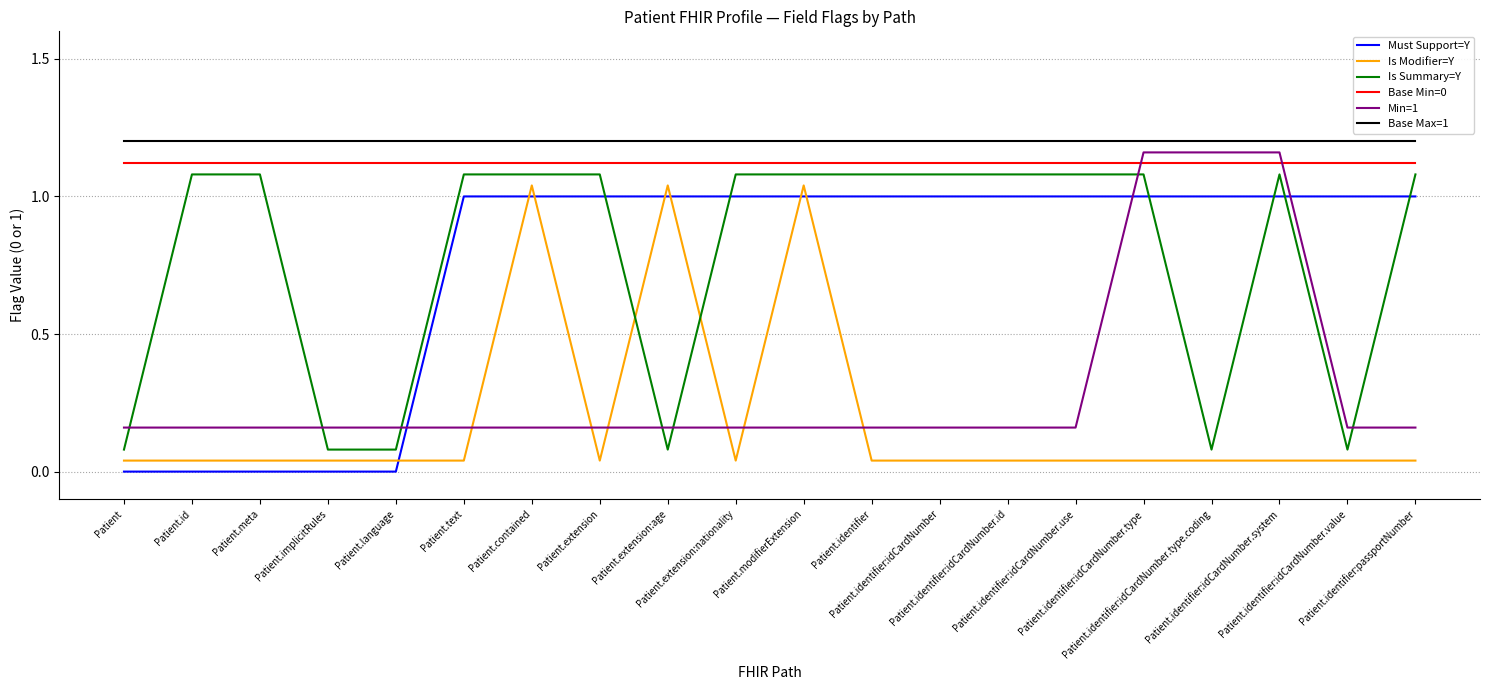

Which series has the largest total across all categories?

Base Max=1